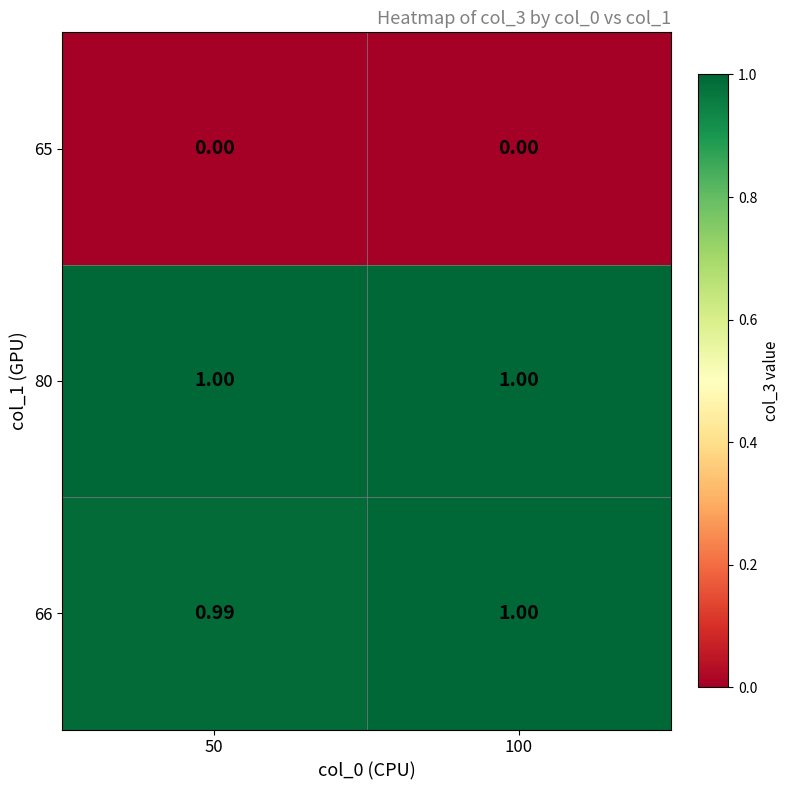

How many values in the 66 series are below 1?

1